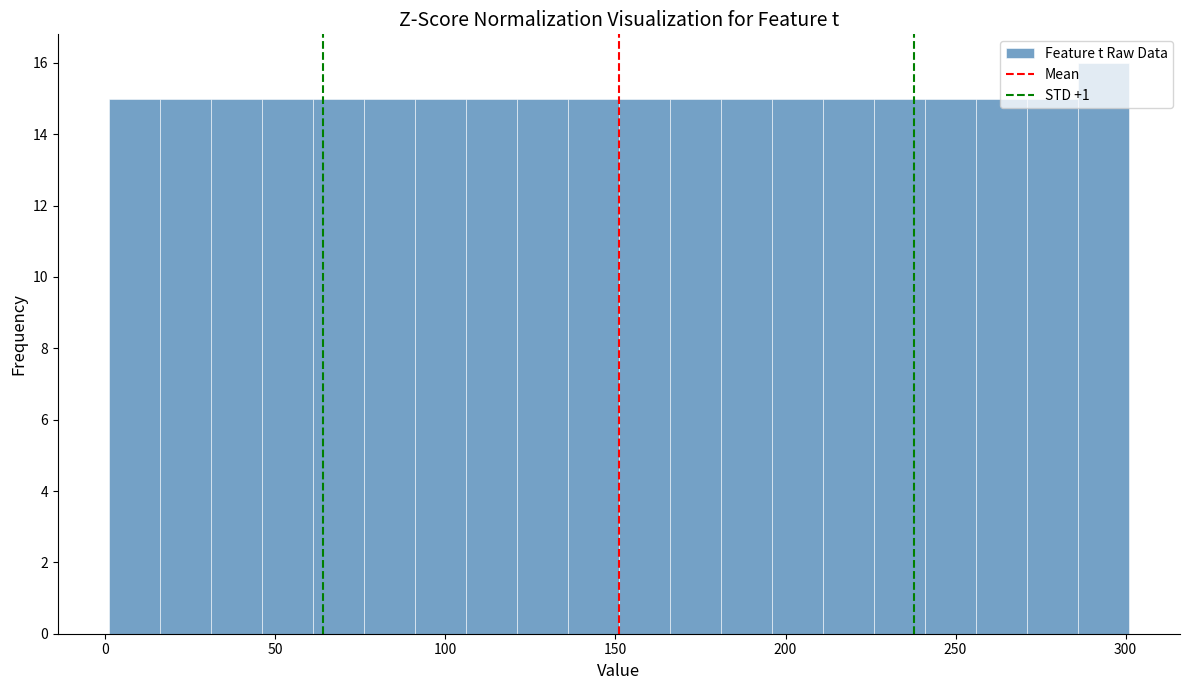

Read against the x-axis, roughly where is the centre of the tallest bar?

295